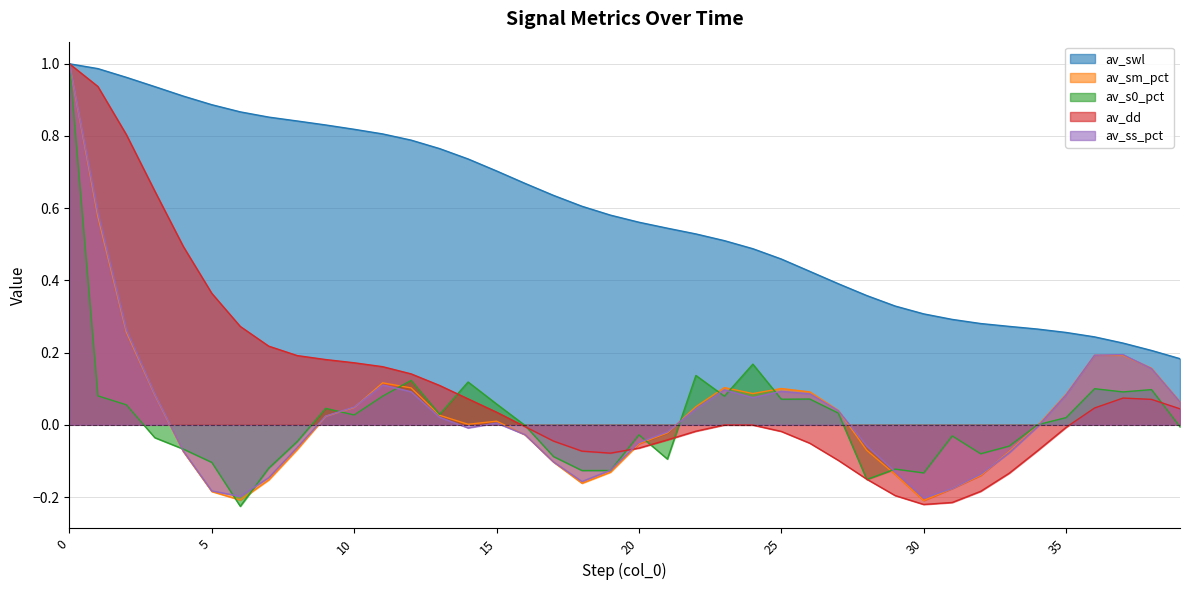

Which series changed the most between 13 and 14?

av_s0_pct